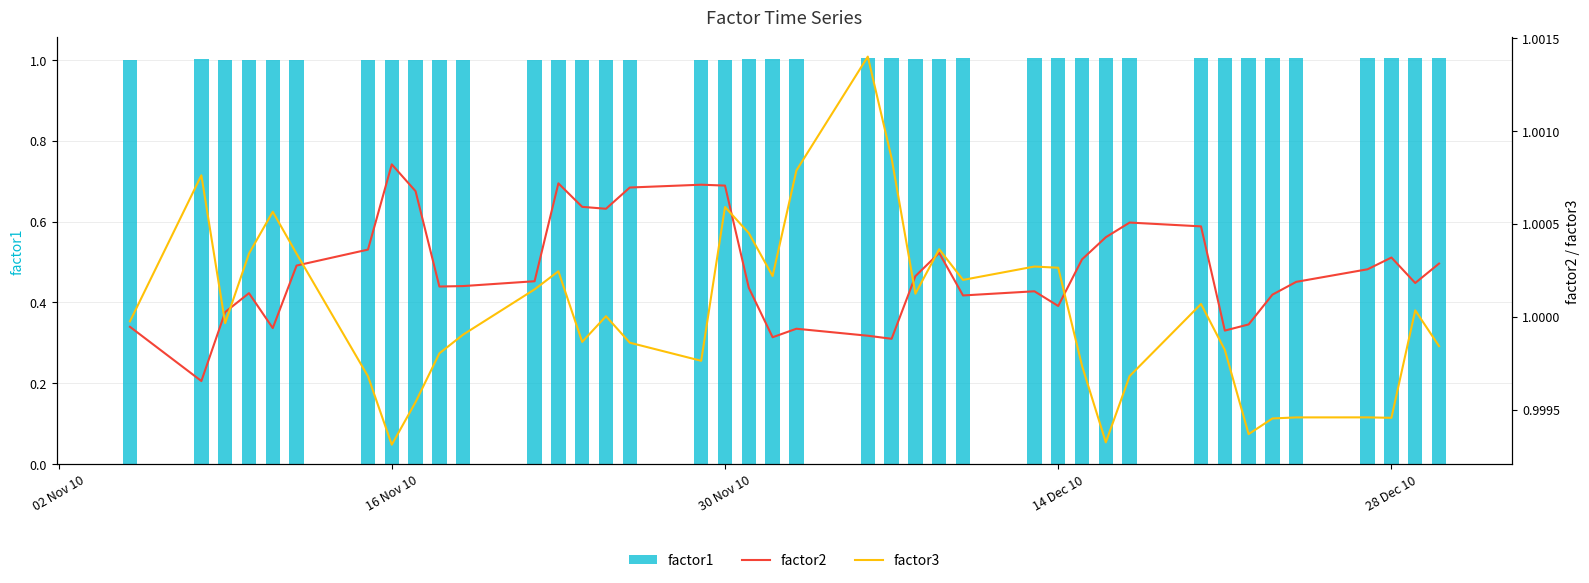

What is the sum of all factor1 values?

40.1